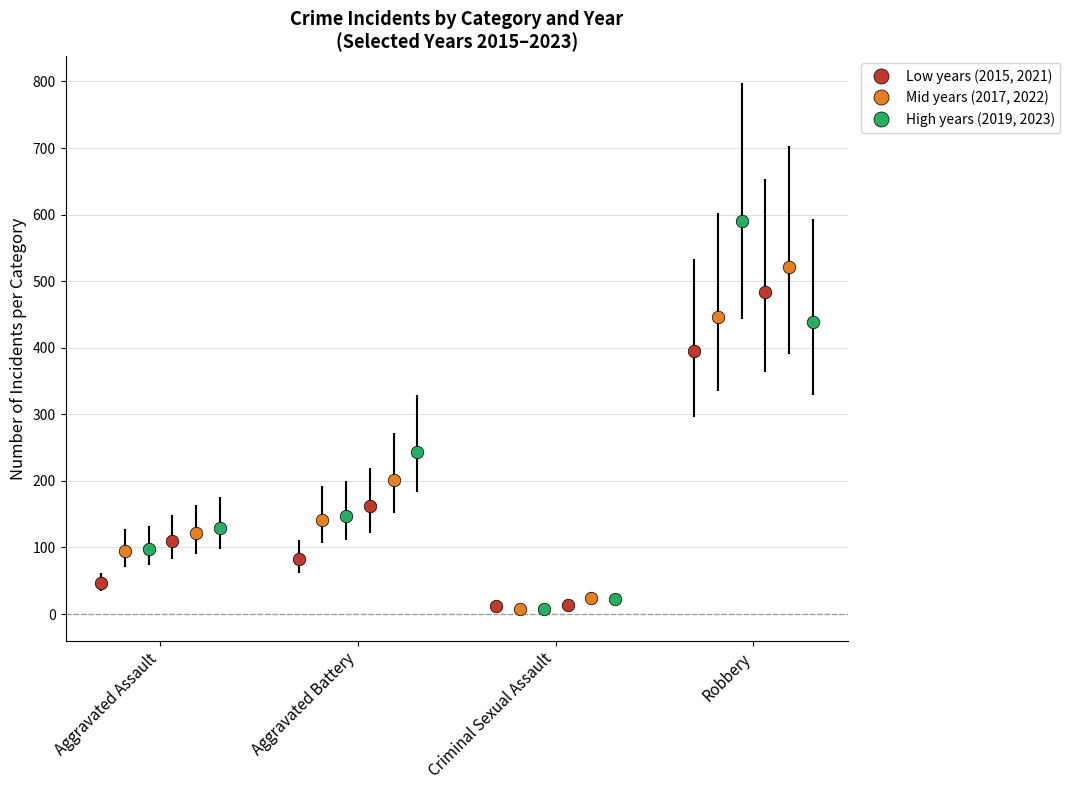

List the series in order of their peak value, lowest first.

2015, 2023, 2017, 2021, 2022, 2019